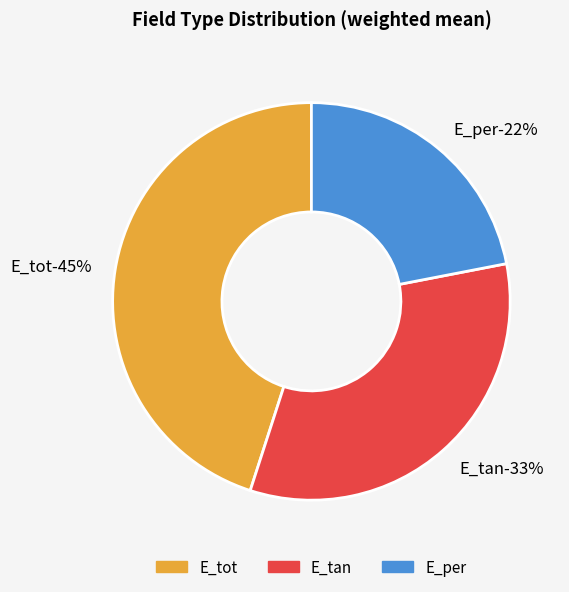

How many segments does this pie chart have?

3